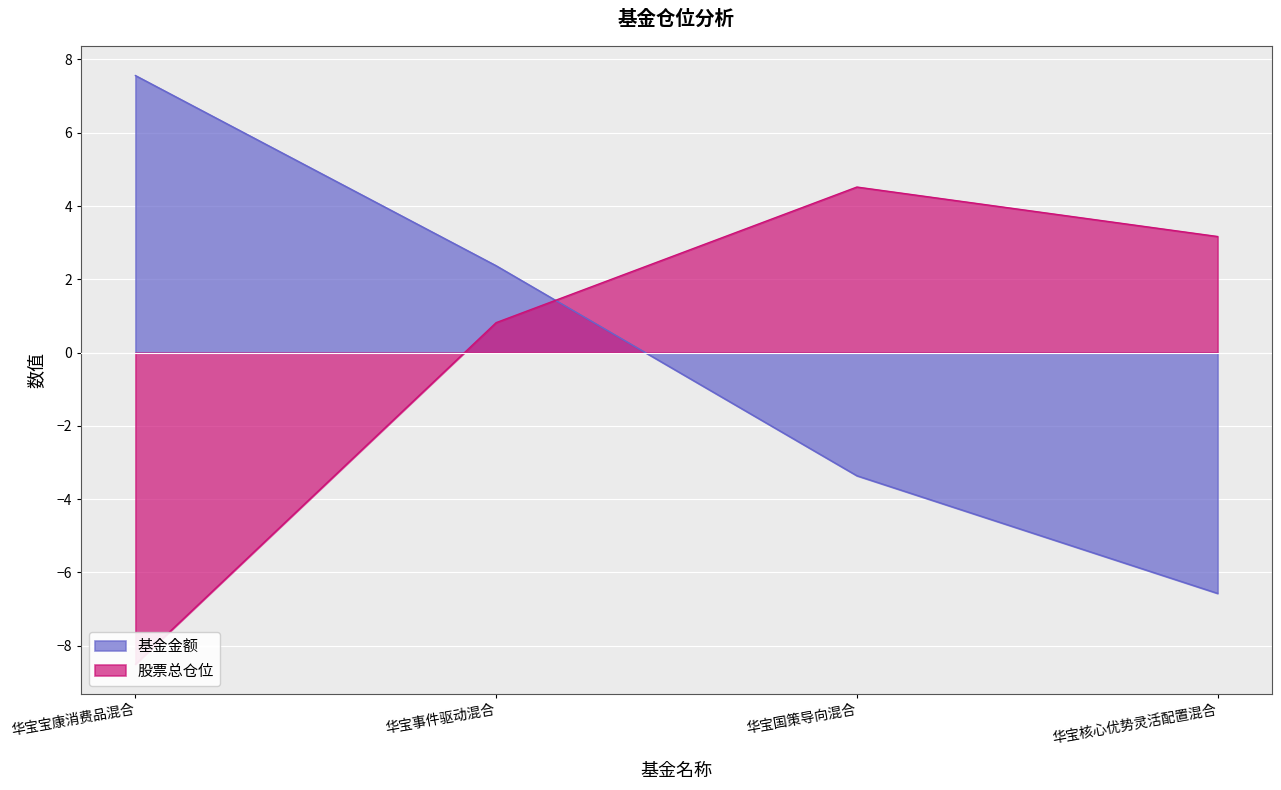

Reading right to left, transcribe all the data shown in this chart.

基金金额: -6.6	-3.4	2.4	7.6
股票总仓位: 3.2	4.5	0.8	-8.5